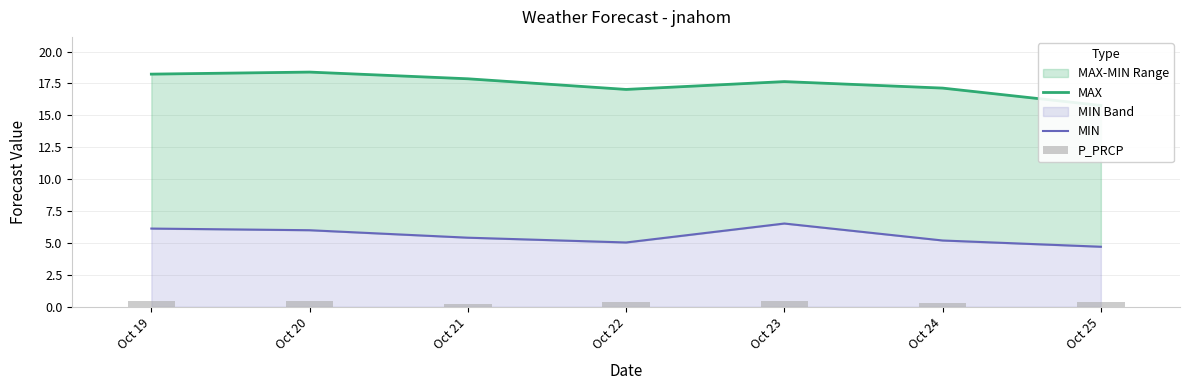

What is the difference between the maximum and minimum values in the MAX series?

2.6